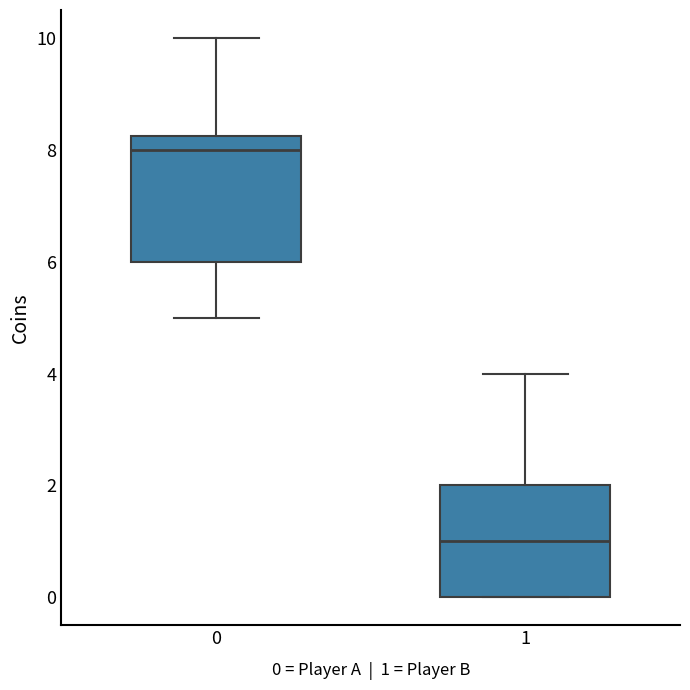

Reading left to right, read every box against the y-axis: the position of its median line, the range the box covers, and the ends of its whiskers. The values are not printed on the chart, so give them approximately, as read against the axis.

0: median 8.0, box 6.0 to 8.2, whiskers 5.0 to 10.0
1: median 1.0, box 0.0 to 2.0, whiskers 0.0 to 4.0